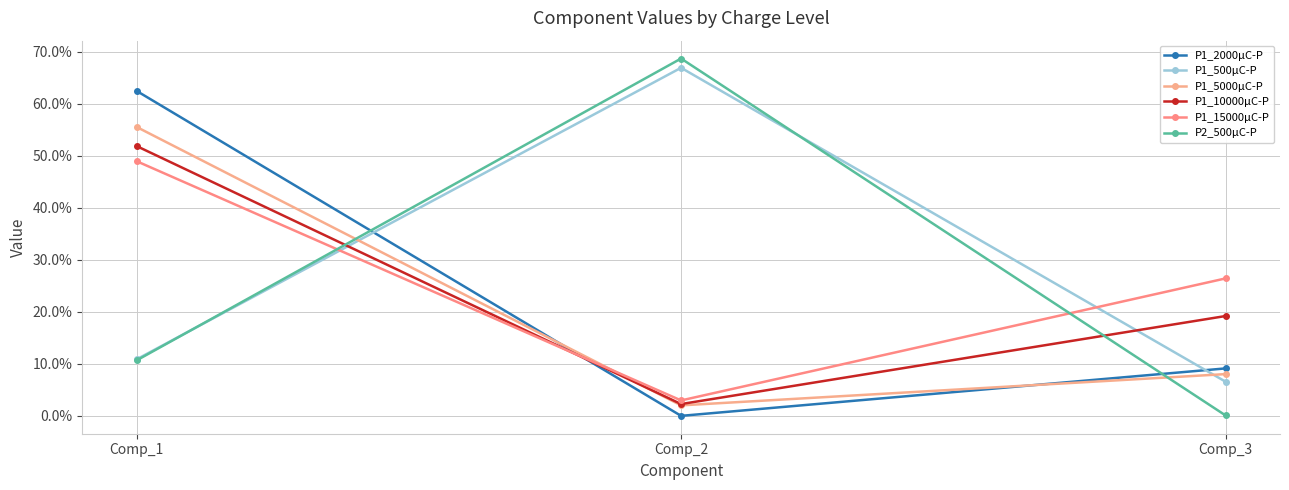

What are all the series names shown in the legend?

P1_2000μC-P, P1_500μC-P, P1_5000μC-P, P1_10000μC-P, P1_15000μC-P, P2_500μC-P